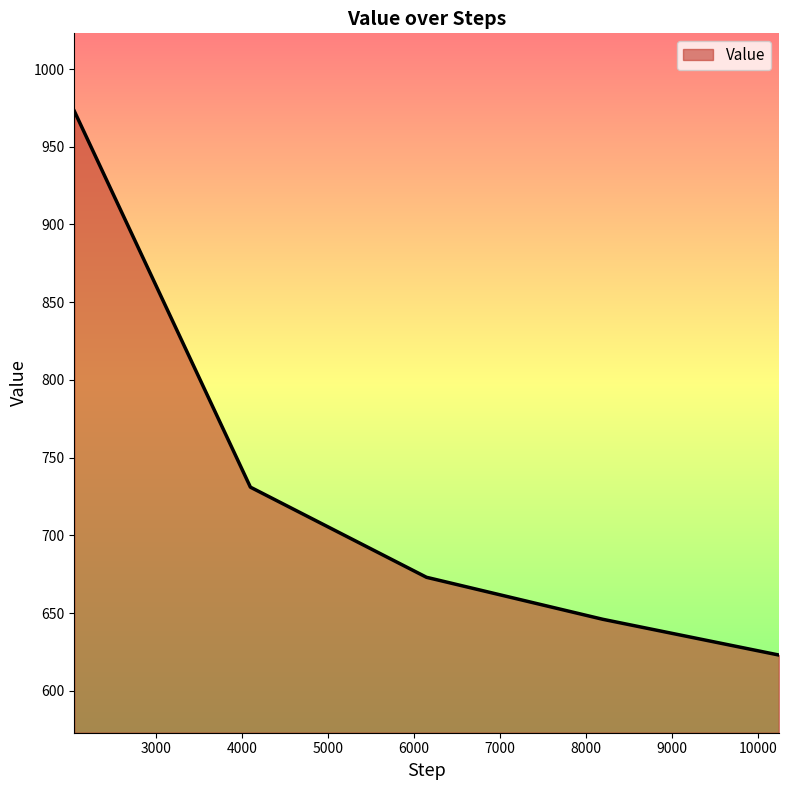

What is the average value?

729